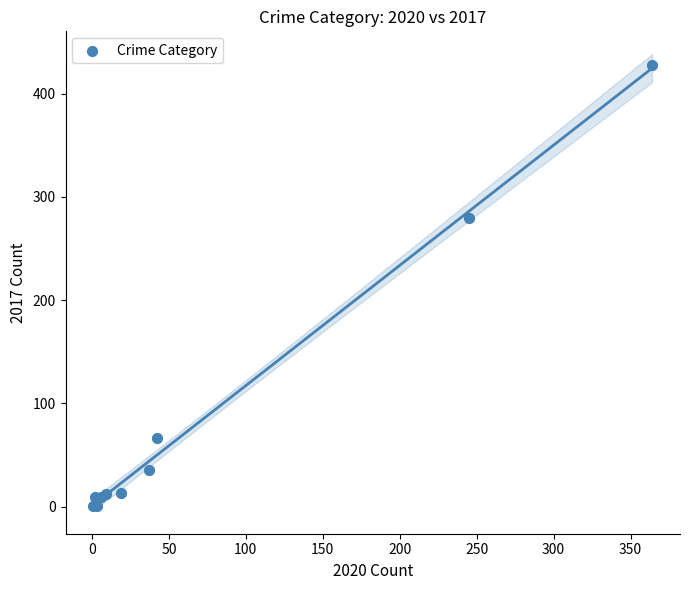

What Y value in the scatter plot is closest to 214?

280